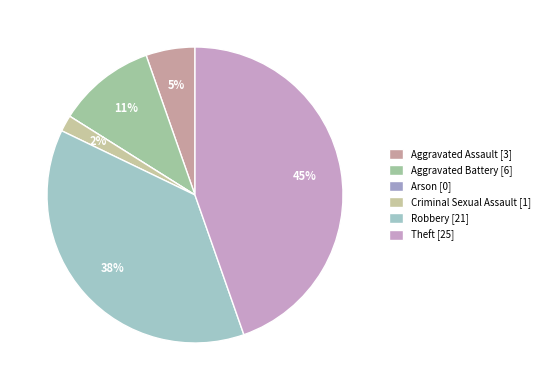

What percentage is NOT represented by Aggravated Assault?

94.6%